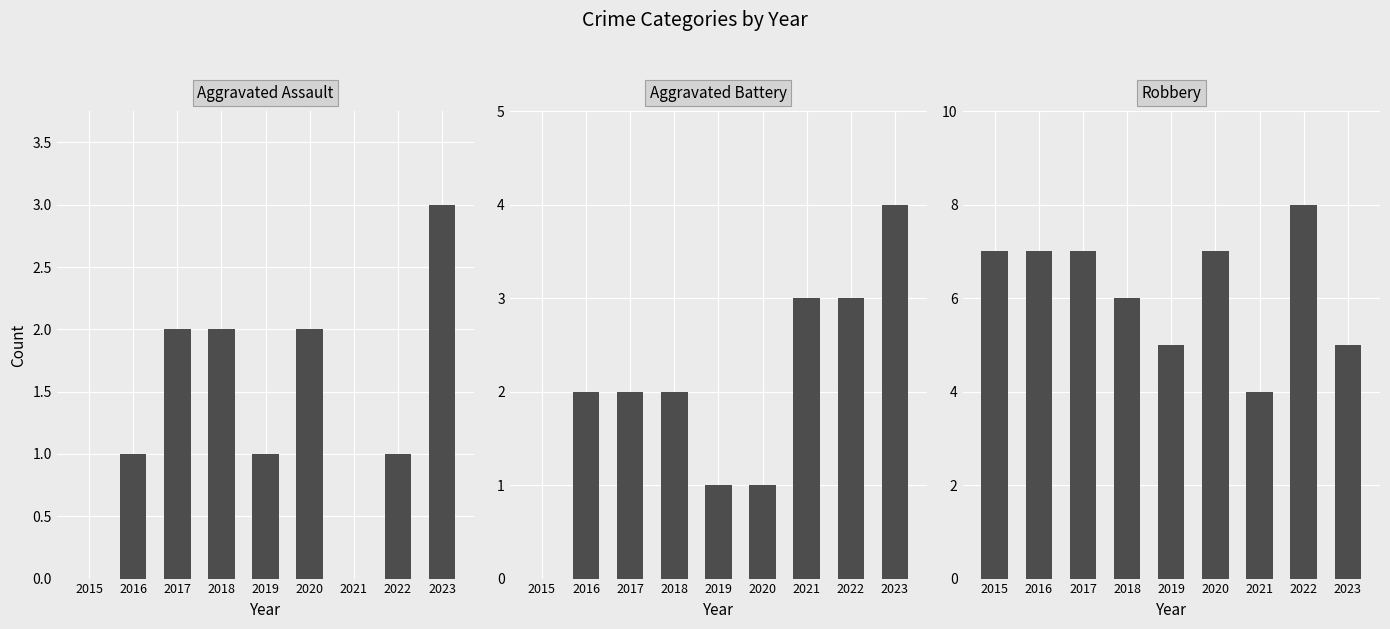

True or false: Aggravated Battery has a value of 1 at 2019.

True